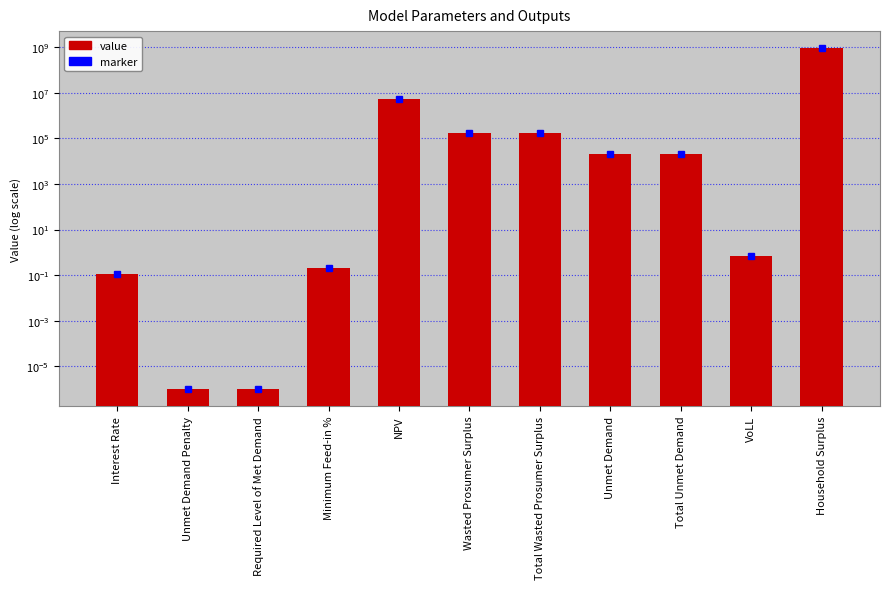

What is the difference between the second highest and second lowest values?

5112824.7